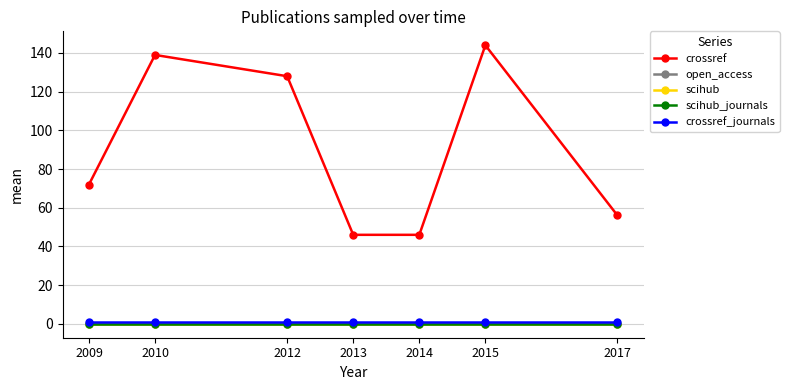

The crossref_journals series shows 1 at 2014. True or false?

False